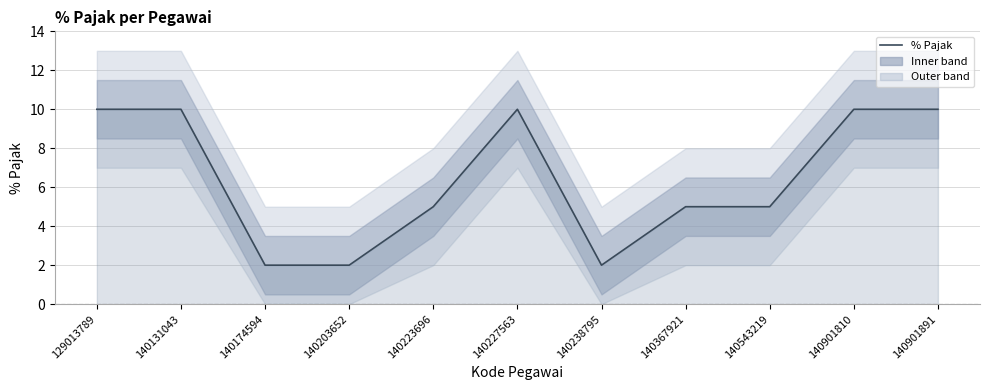

What is the minimum value shown in the chart?

2